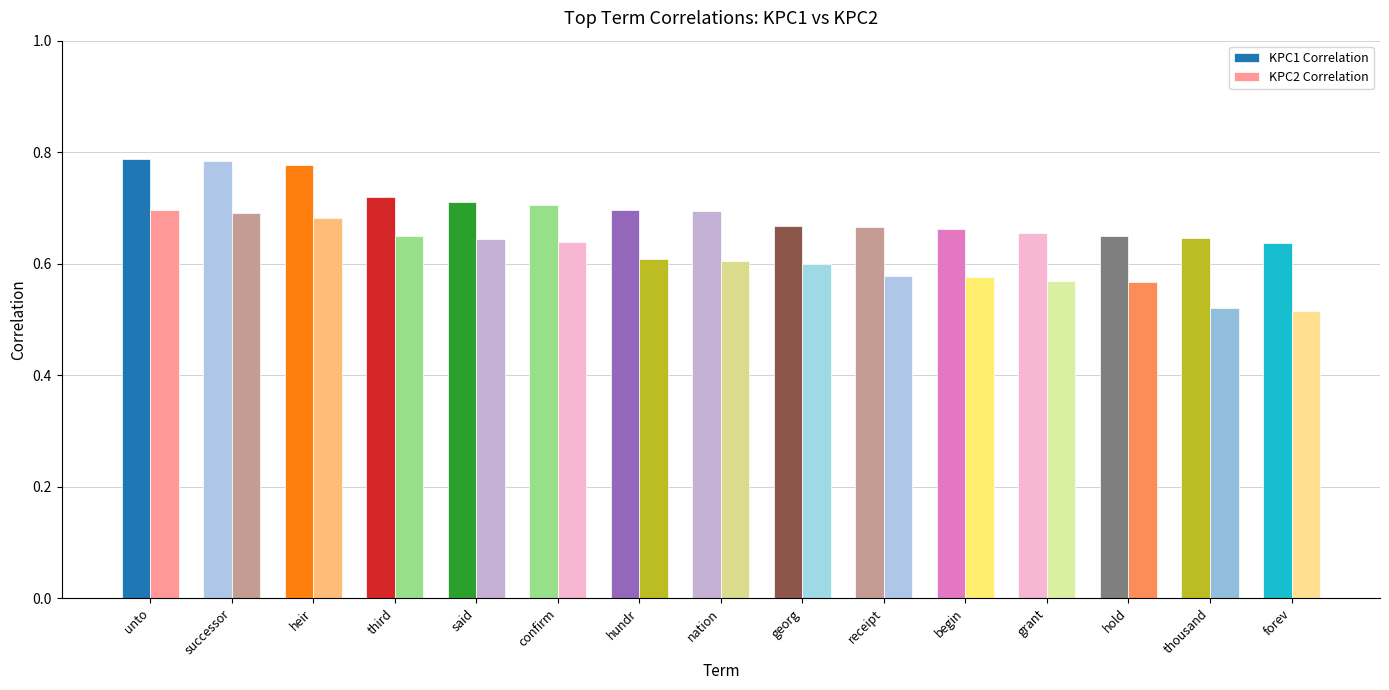

At which label does KPC1 Correlation reach its minimum?

forev